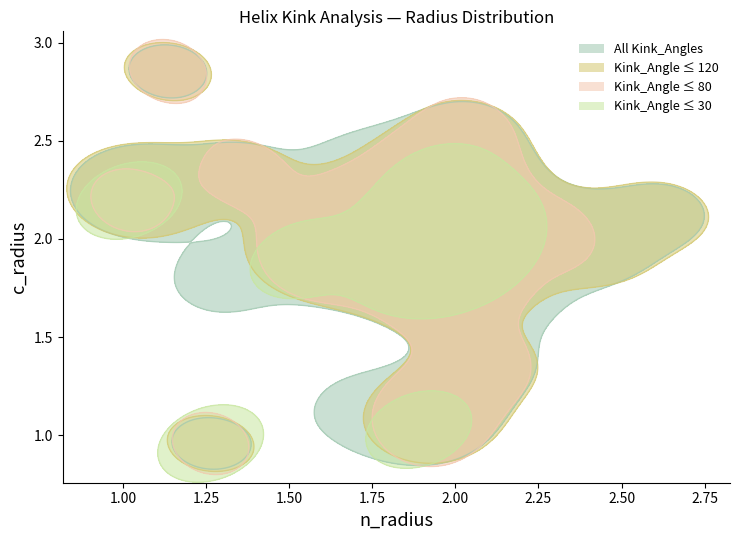

Reading right to left, list all the values displayed in this chart.

Kink_Angle: 142.4	37.5	148.8	55.0	133.1	131.9	66.5	30.5	6.8	51.4	57.5	116.5	3.9	137.5	146.8	25.0	31.4	54.6	28.0	31.8	29.8	44.9	81.7	5.9	10.3	30.6	66.8	52.9	98.1	74.1	83.2	8.2	11.9	105.1	17.4	22.4	56.4	7.4	16.6	4.4
Estimated_Error: 12.1	13.3	12.4	11.8	14.6	12.3	12.8	9.5	12.1	13.7	8.3	14.2	5.0	11.7	9.5	11.1	9.9	13.6	13.2	11.8	9.4	9.0	11.3	5.1	5.1	10.2	12.8	12.2	13.0	9.7	12.5	6.7	5.4	11.0	10.1	9.5	11.3	4.8	5.4	6.3
n_radius: 1.3	2.1	1.7	2.0	1.7	2.1	1.1	1.7	1.0	1.7	1.9	1.1	2.0	1.8	2.2	1.3	2.0	2.0	1.5	1.4	1.9	2.0	2.0	2.0	2.0	1.9	2.3	2.0	2.6	2.0	1.7	2.0	1.9	2.4	2.0	2.0	1.8	2.0	1.9	2.0
c_radius: 1.8	1.4	1.1	2.3	2.4	1.7	2.9	1.9	2.2	2.1	1.7	2.3	2.0	2.0	2.0	1.0	1.9	2.5	1.9	2.3	1.0	2.1	2.3	2.0	2.0	2.1	2.0	1.2	2.1	2.2	1.9	1.9	2.0	2.0	2.0	2.3	2.0	2.0	1.9	2.0